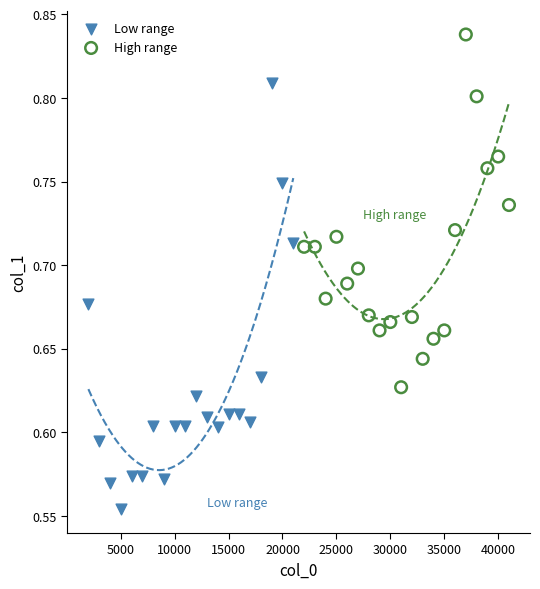

Which series has the widest spread of Y values?

Low range